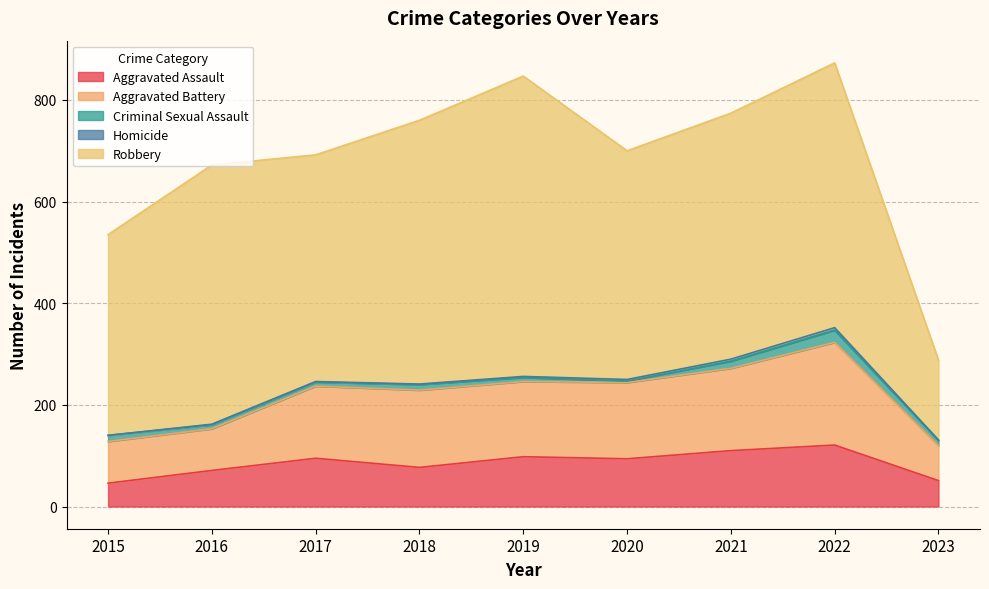

At 2023, list the series in order from smallest to largest.

Homicide, Criminal Sexual Assault, Aggravated Assault, Aggravated Battery, Robbery